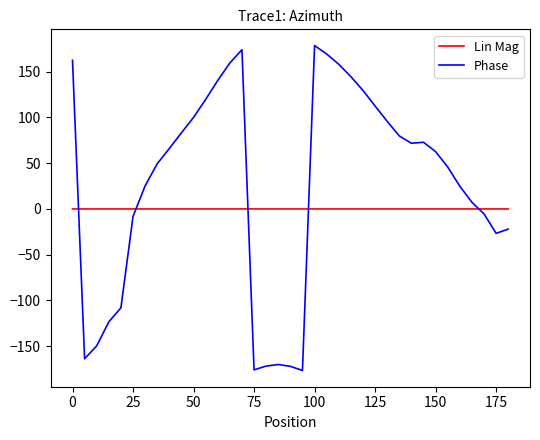

How many values in the Phase series are below 62?

18